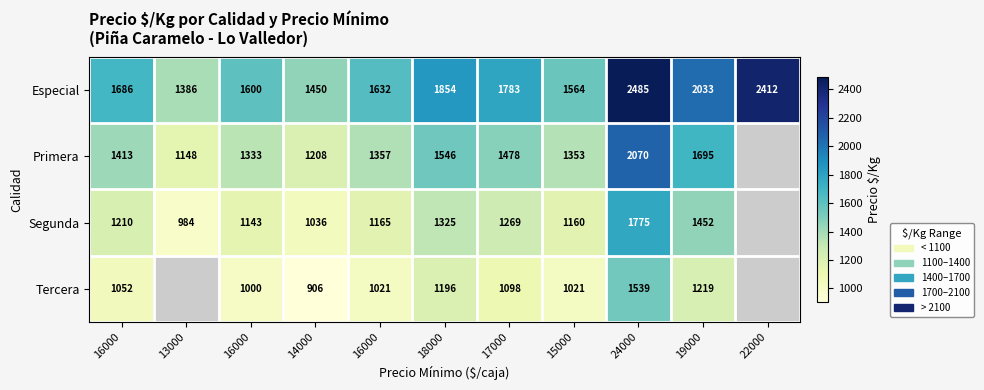

Which category has the highest value in the Tercera series?

24000